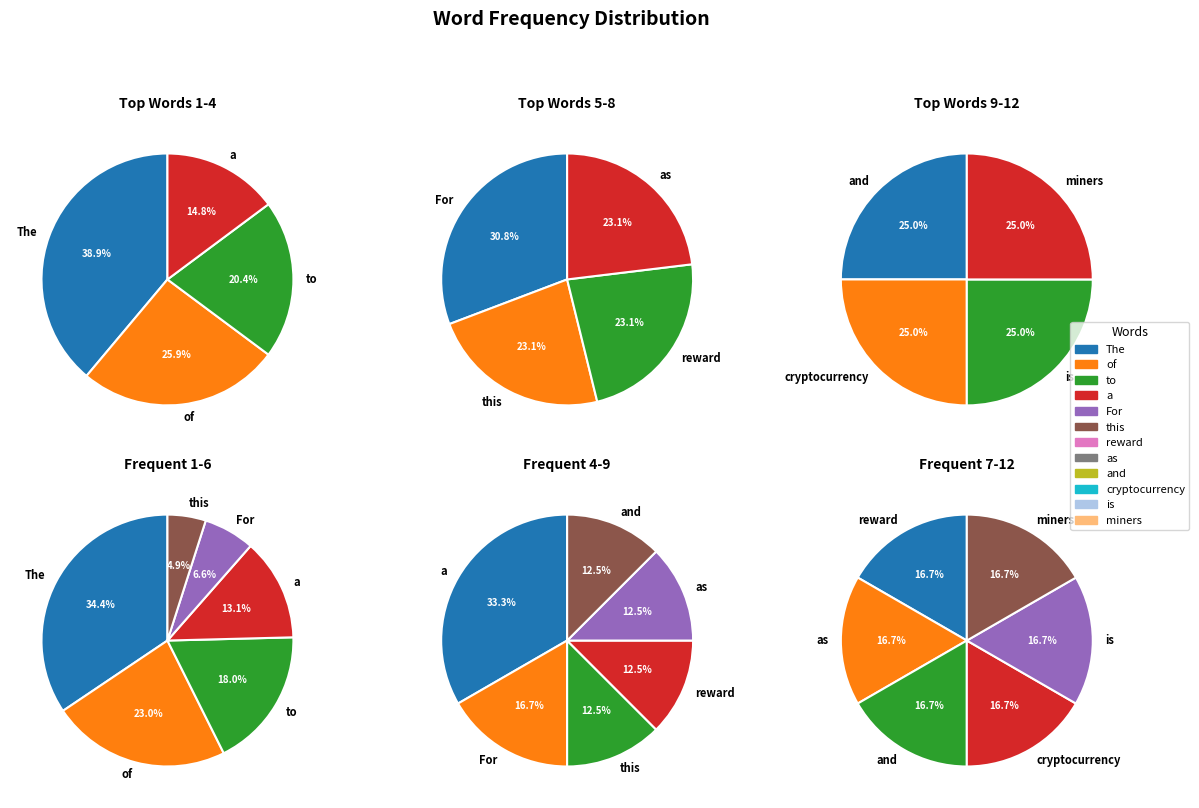

Which category has the biggest portion of the pie?

The